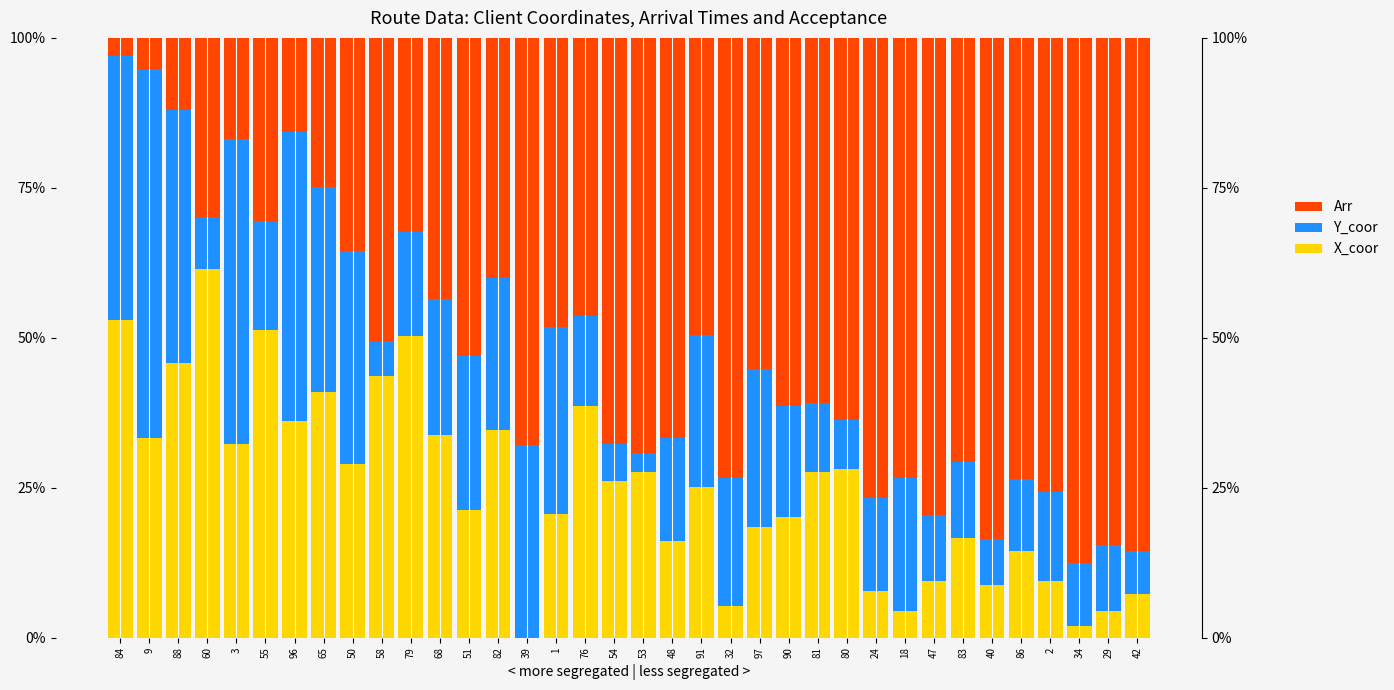

What is the label of the 6th bar from the right?

40